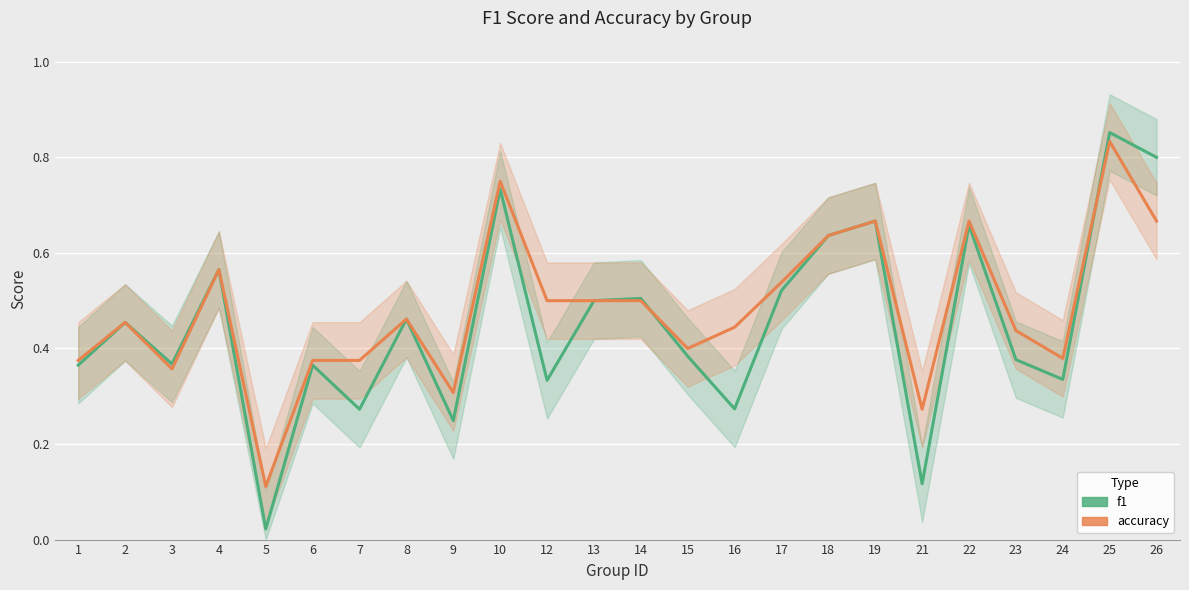

True or false: f1 and accuracy cross at least once.

True